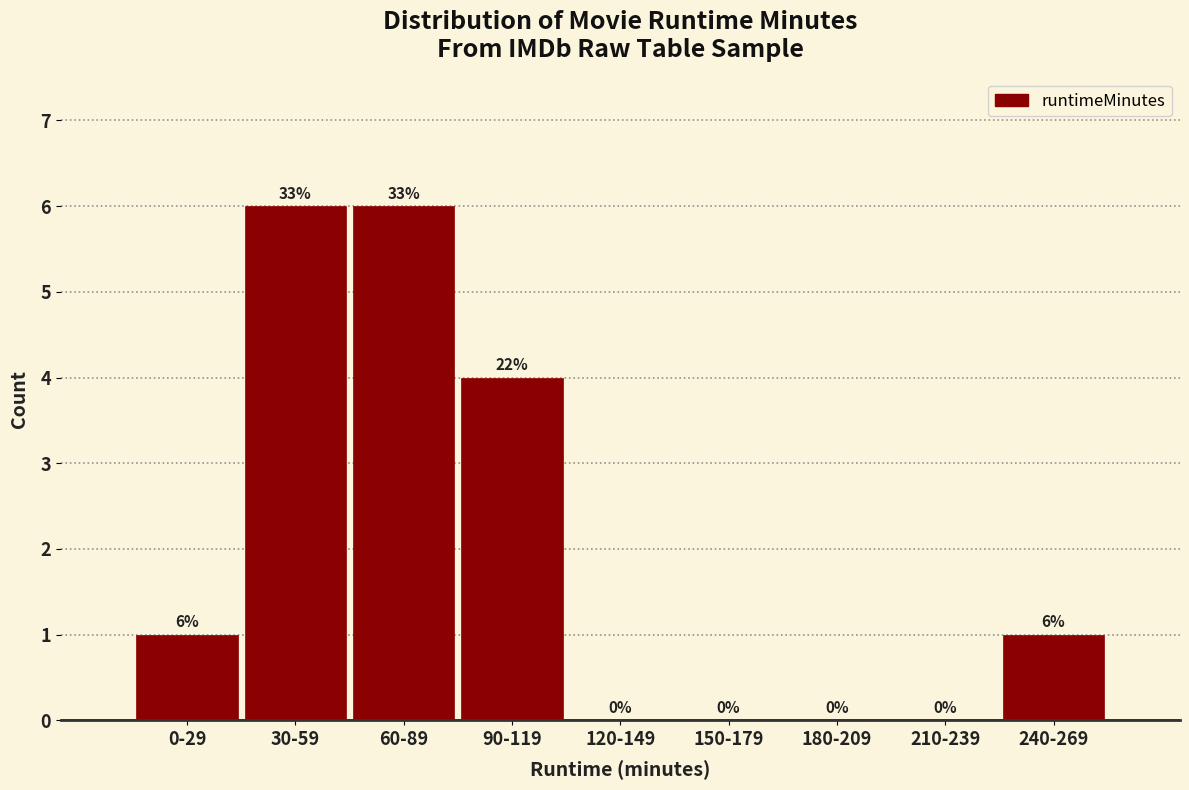

Reading right to left, what are all the values shown in this chart?

240-269=1	210-239=0	180-209=0	150-179=0	120-149=0	90-119=4	60-89=6	30-59=6	0-29=1